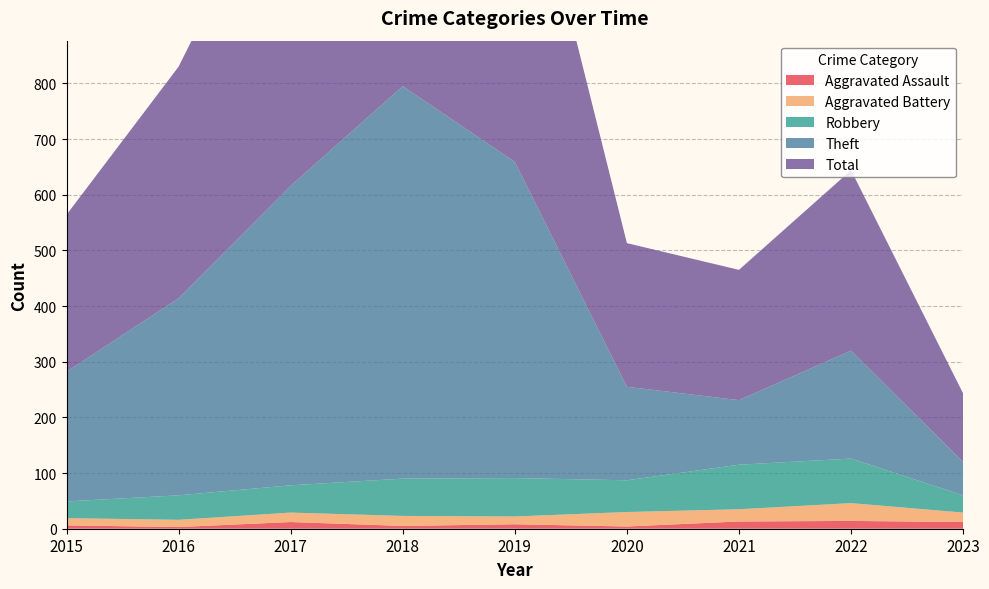

Reading left to right, list all the values displayed in this chart.

Aggravated Assault: 6	3	12	5	8	4	13	14	12
Aggravated Battery: 13	13	17	18	14	26	22	32	17
Robbery: 30	44	49	67	69	57	80	80	31
Theft: 233	354	538	705	568	168	116	194	60
Total: 282	416	617	797	660	258	234	324	123